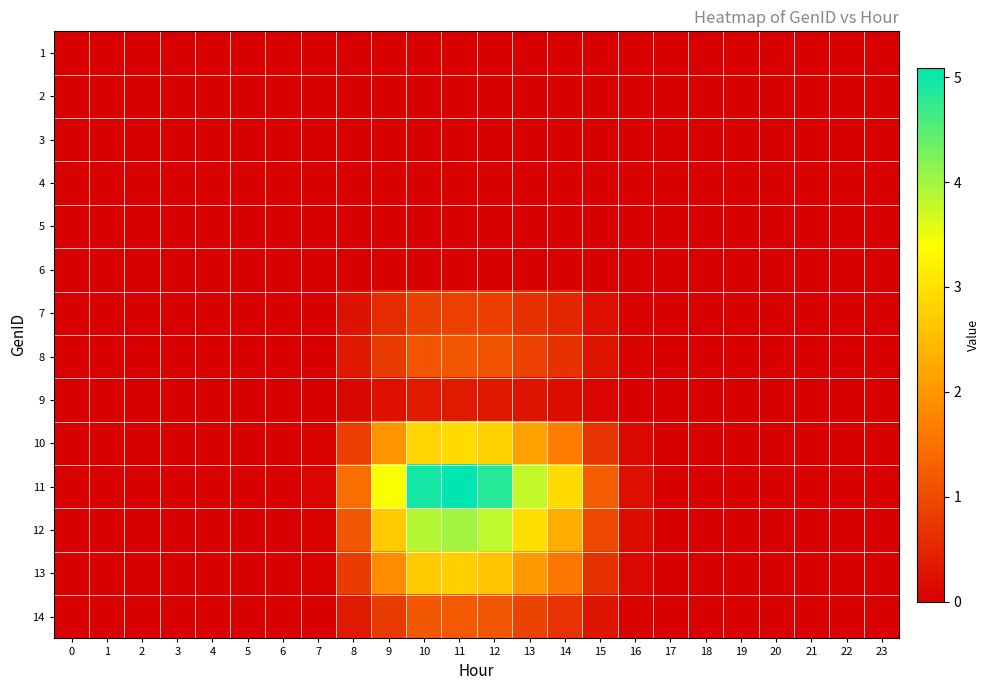

How many distinct data groups are displayed?

14